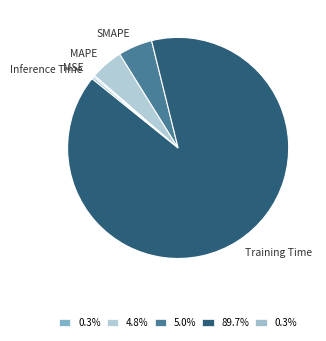

Is there a majority slice in this chart?

Yes